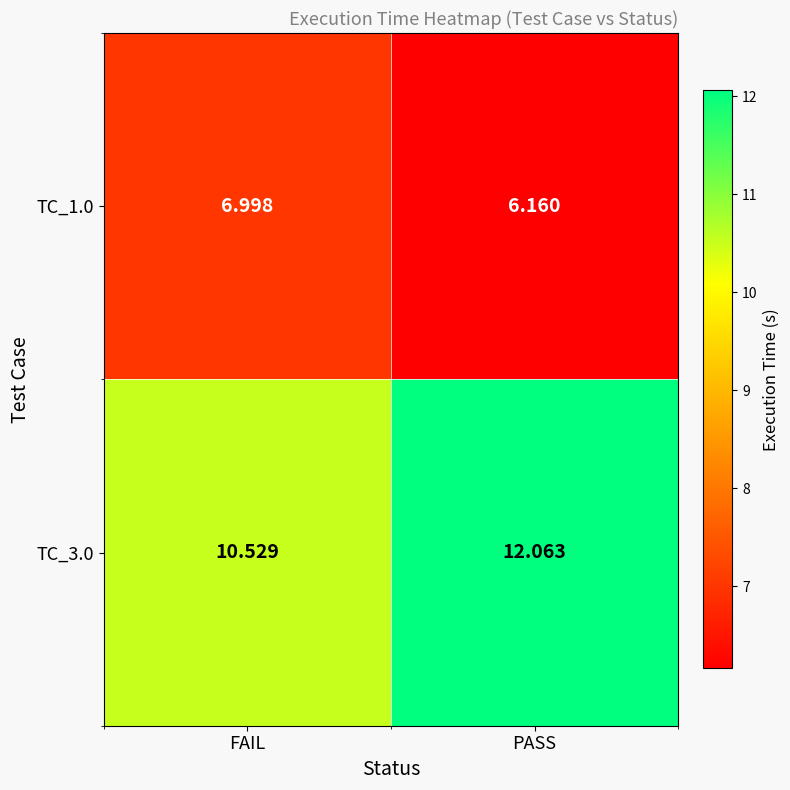

At which category is the sum across all series the highest?

PASS